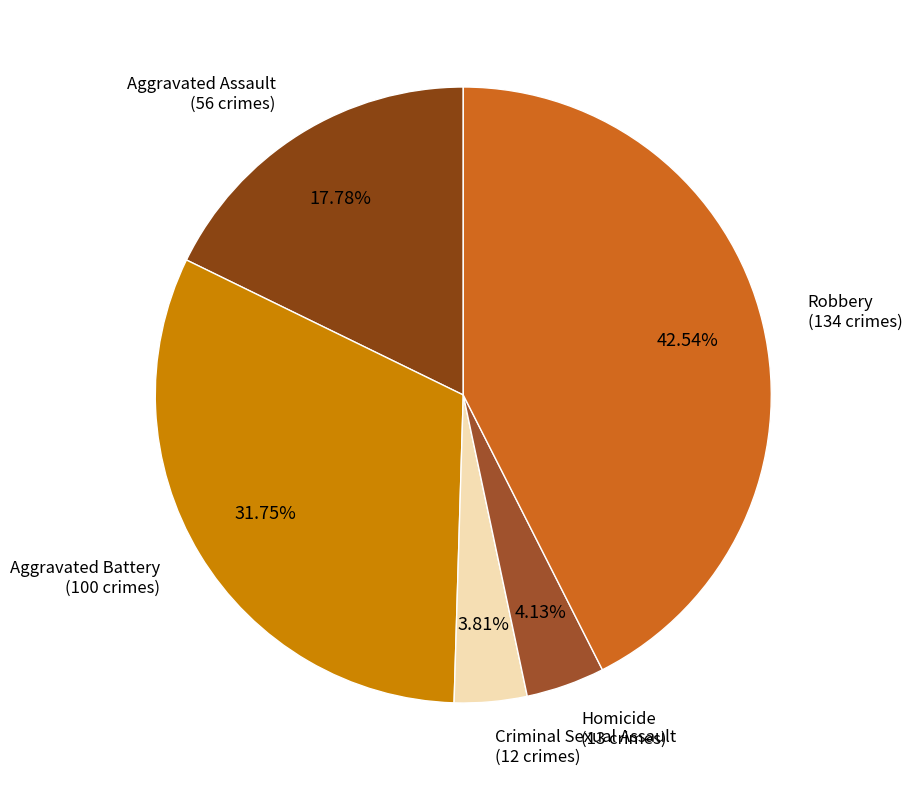

Is it true that Robbery is 32% of the pie?

False